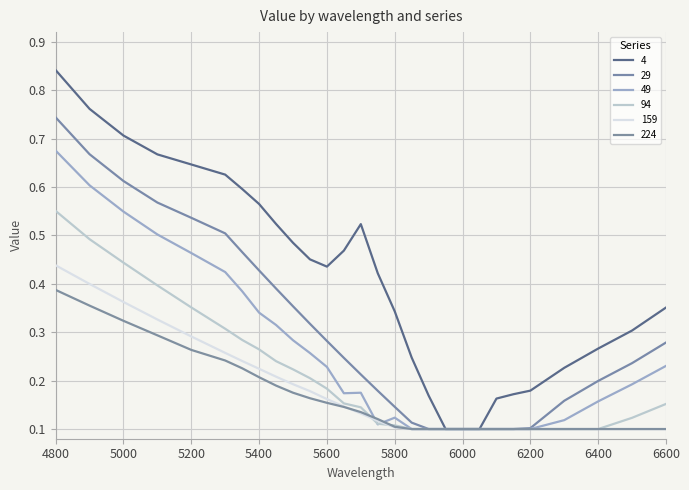

What is the sum of all 4 values?

11.4